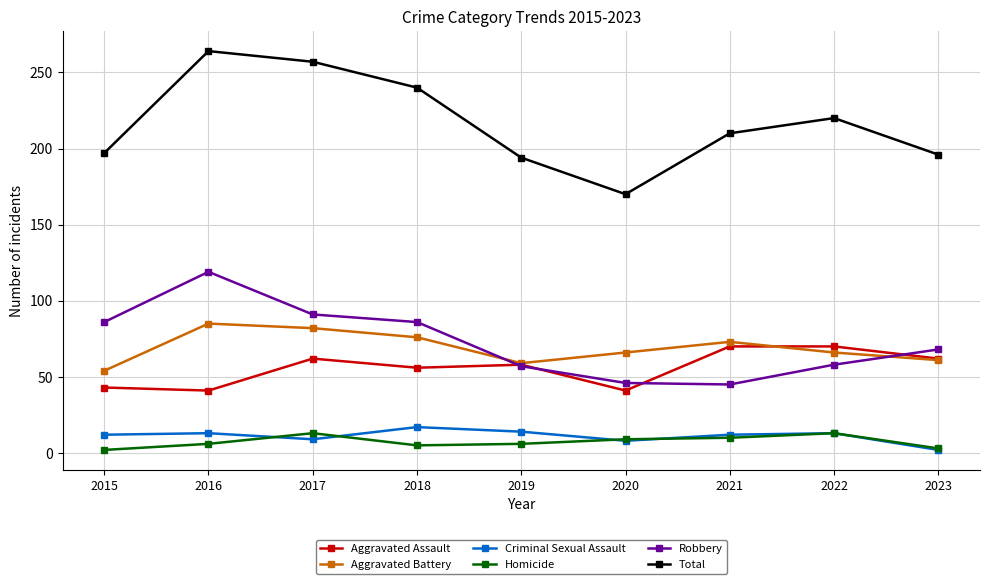

The Robbery series shows 110 at 2023. True or false?

False